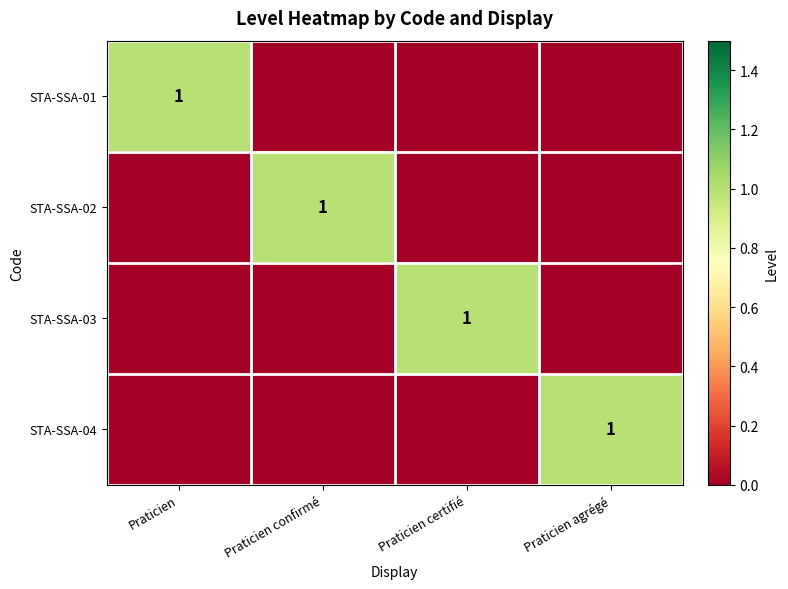

At how many categories does at least one series exceed 0?

4